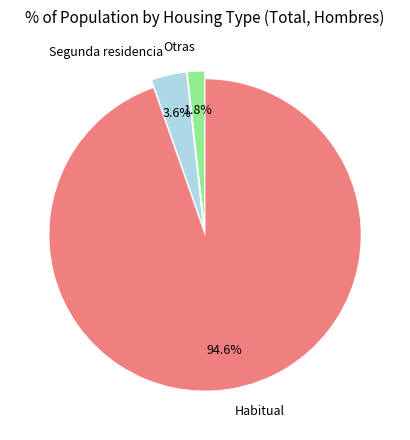

What is the total percentage of Habitual and Segunda residencia?

98.2%